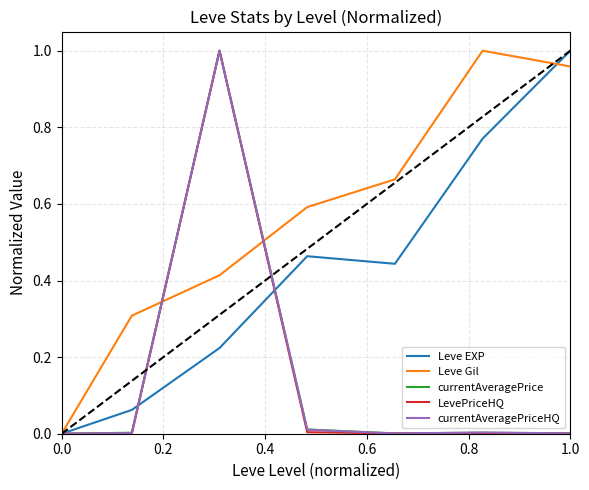

The Leve Gil series shows 1.6 at 1.0. True or false?

False